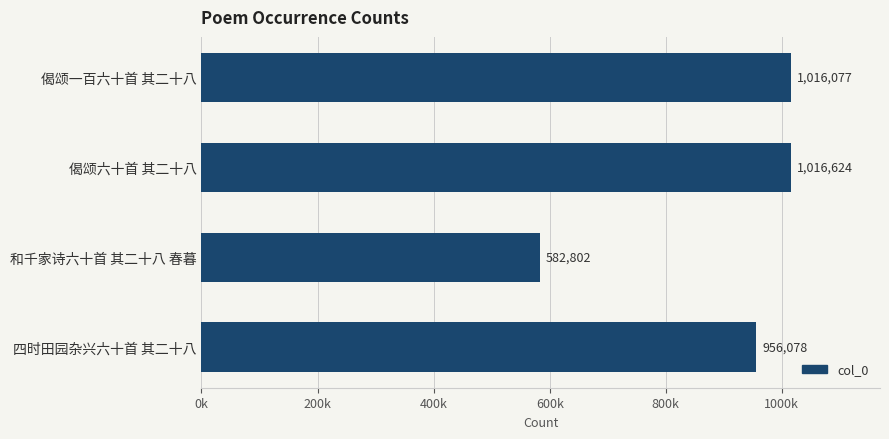

What is the greatest value displayed?

1016624